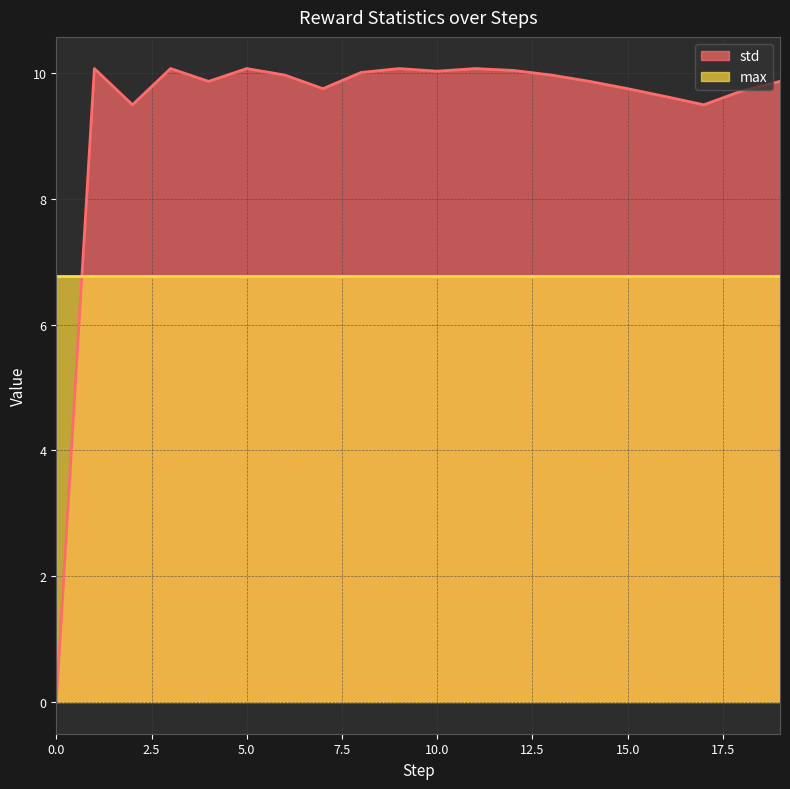

Count the number of values greater than 9.

19